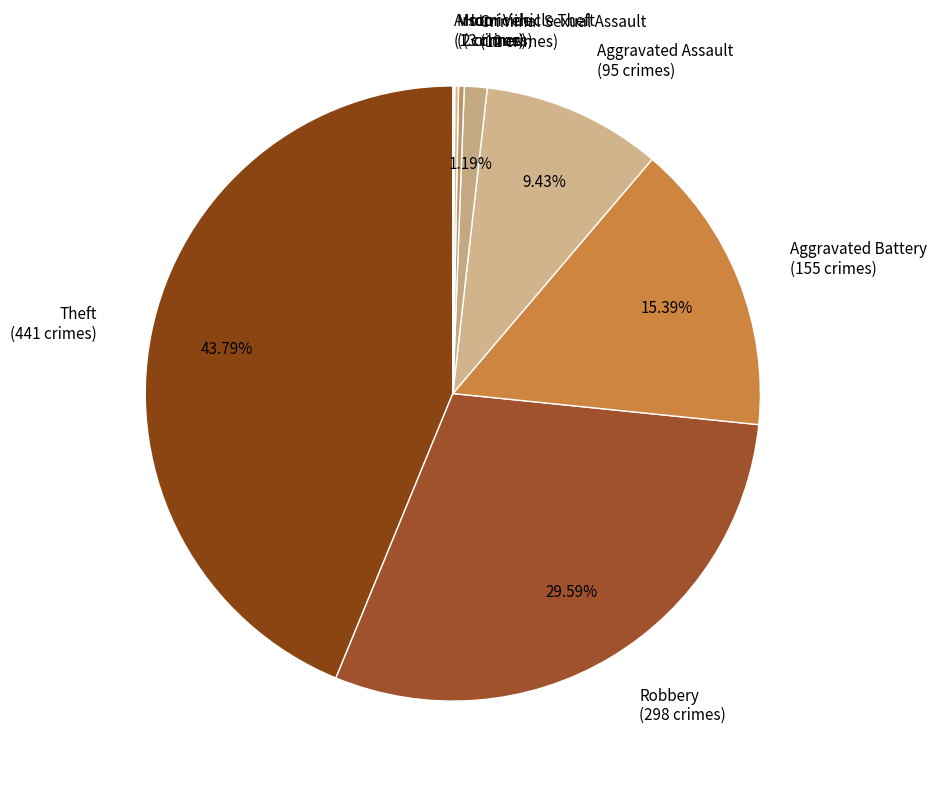

Do Theft (441 crimes) and Criminal Sexual Assault (12 crimes) together represent more than half of the pie?

No